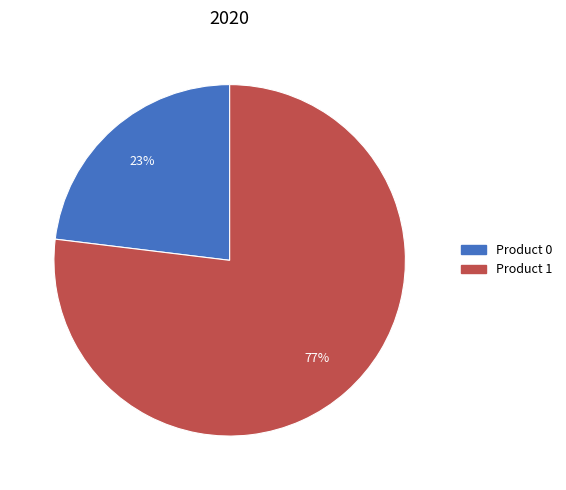

What percentage is the Product 0 slice, to the nearest percent?

23%